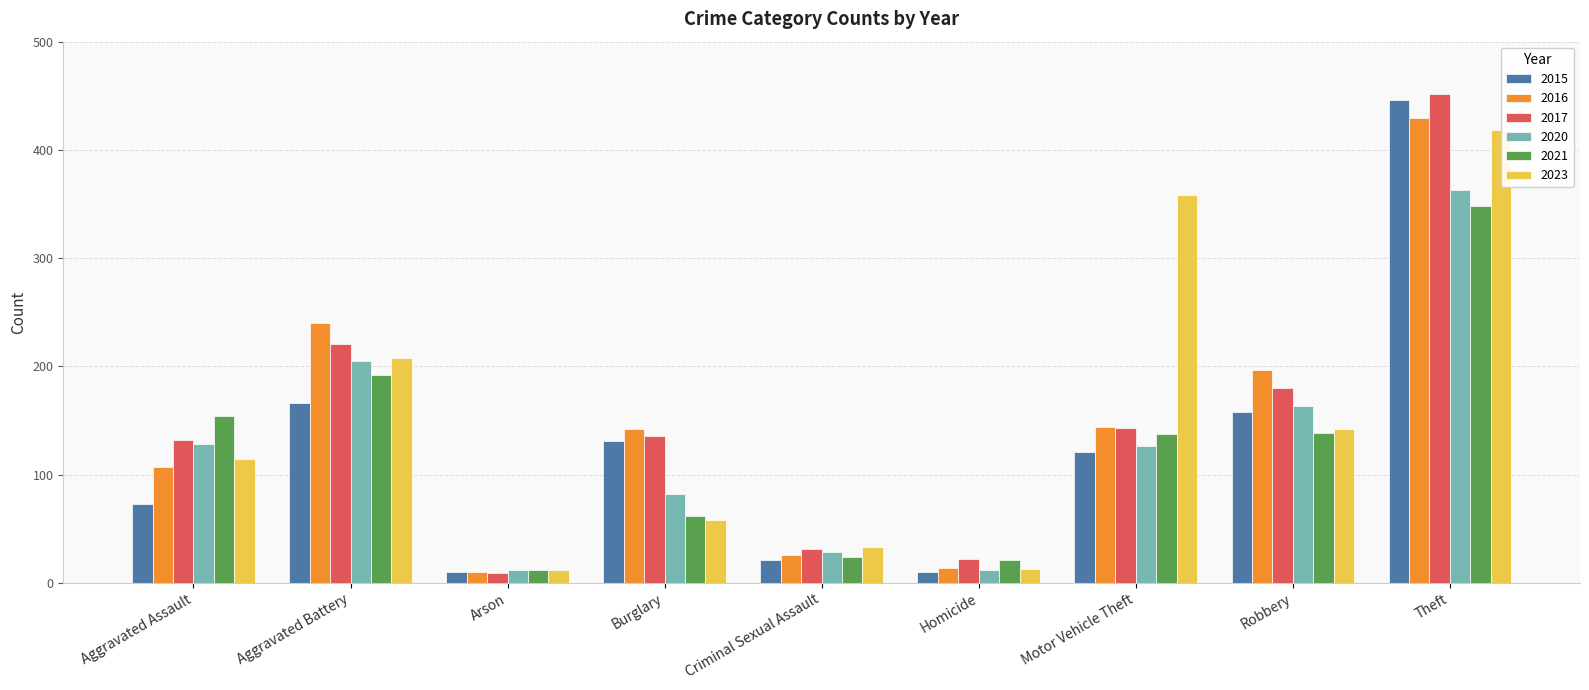

Reading left to right, transcribe all the data shown in this chart.

2015: 73	166	10	131	21	10	121	158	446
2016: 107	240	10	142	26	14	144	197	429
2017: 132	221	9	136	31	22	143	180	452
2020: 128	205	12	82	28	12	126	163	363
2021: 154	192	12	62	24	21	137	138	348
2023: 114	208	12	58	33	13	358	142	418